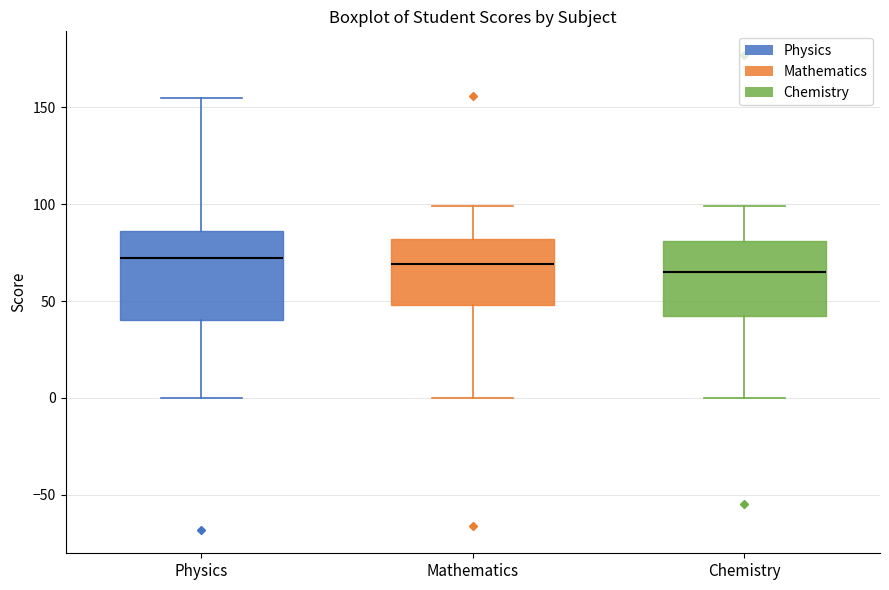

Which box is the tallest, from its lower edge to its upper edge?

Physics